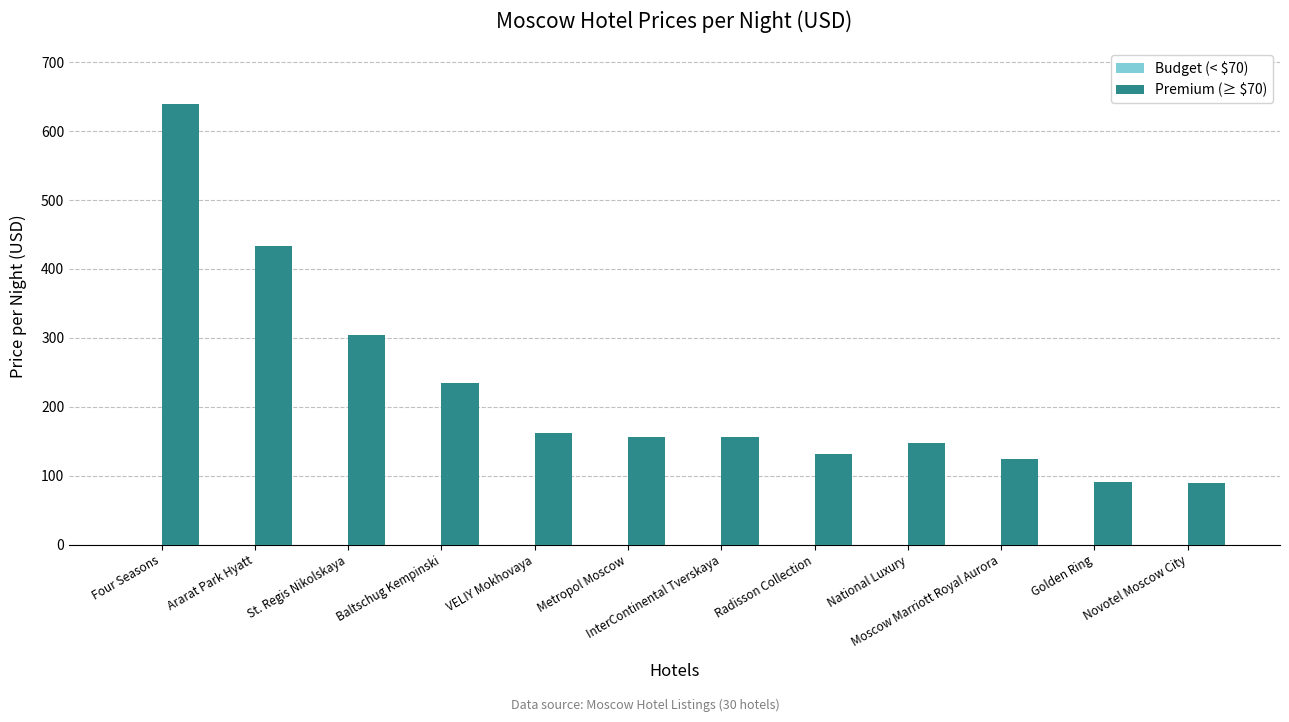

At which category does the chart reach its peak across all series?

Four Seasons